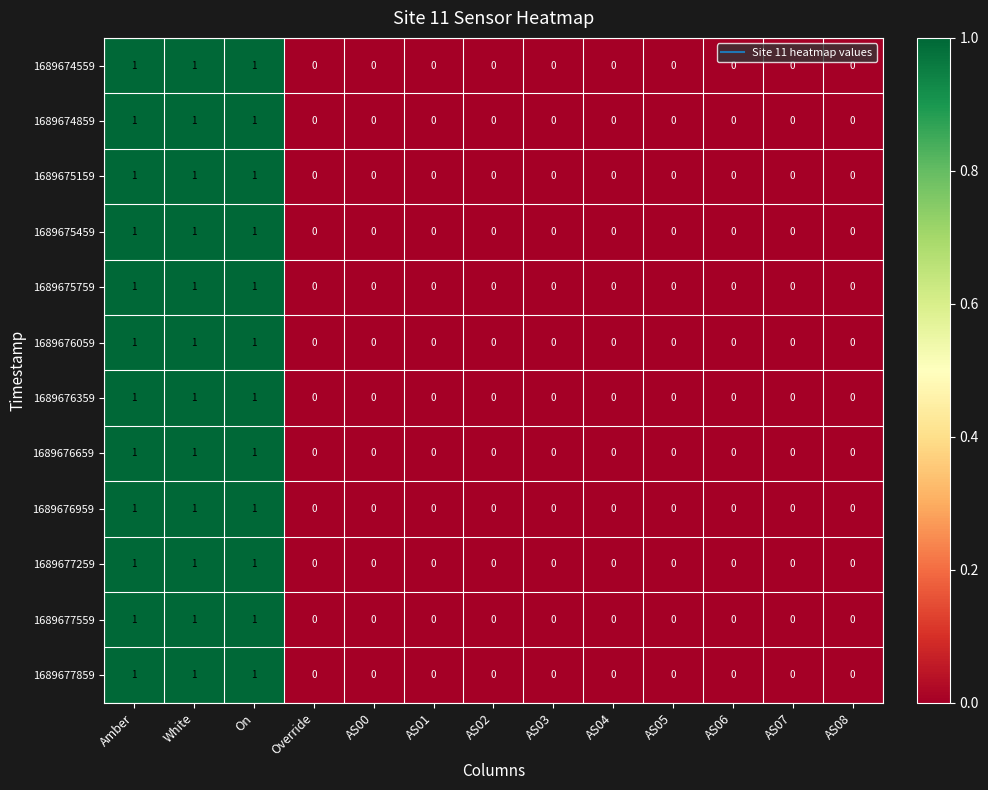

The value of 1689674859 at AS01 is 1. True or false?

False